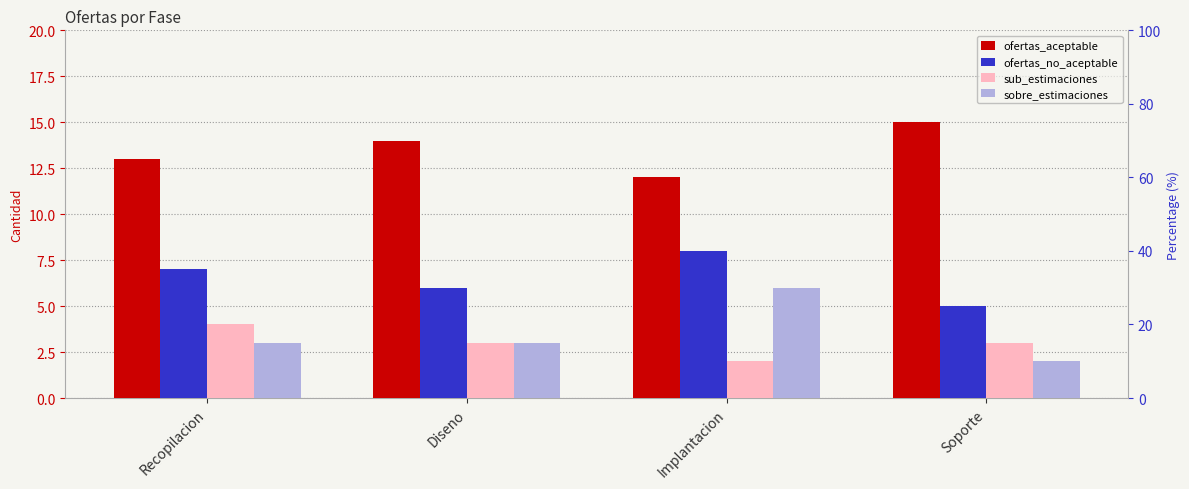

What is the difference between the ofertas_no_aceptable values at Recopilacion and Soporte?

2